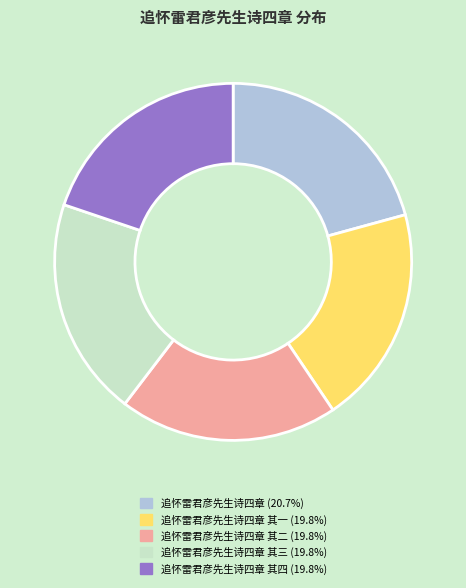

Is there a majority slice in this chart?

No